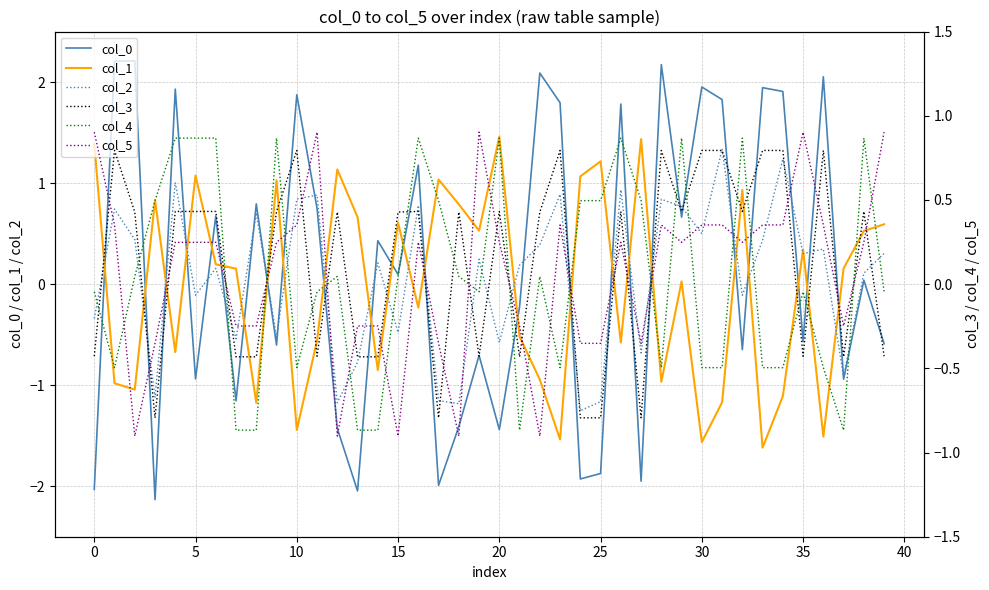

How many lines are shown in the chart?

6